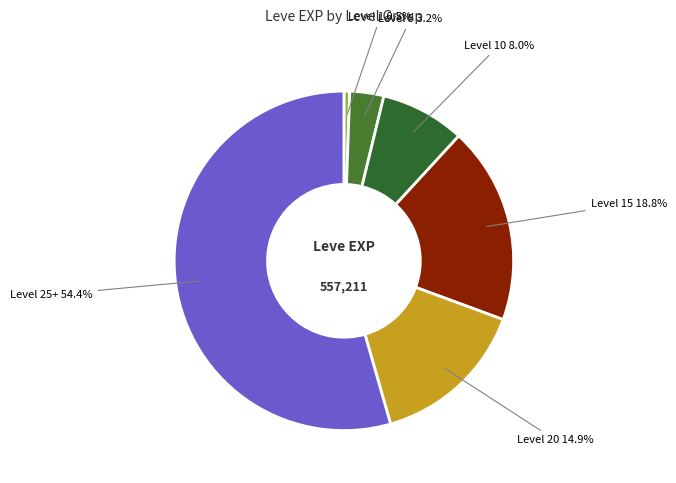

How many segments does this pie chart have?

6